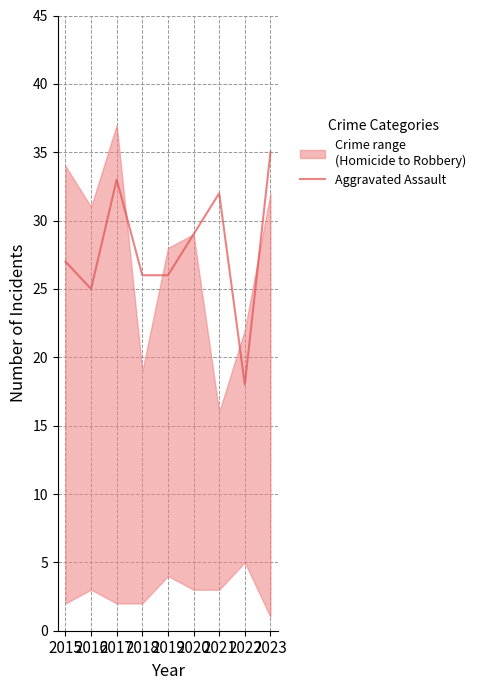

Is it true that the value at 2022 is 30?

False